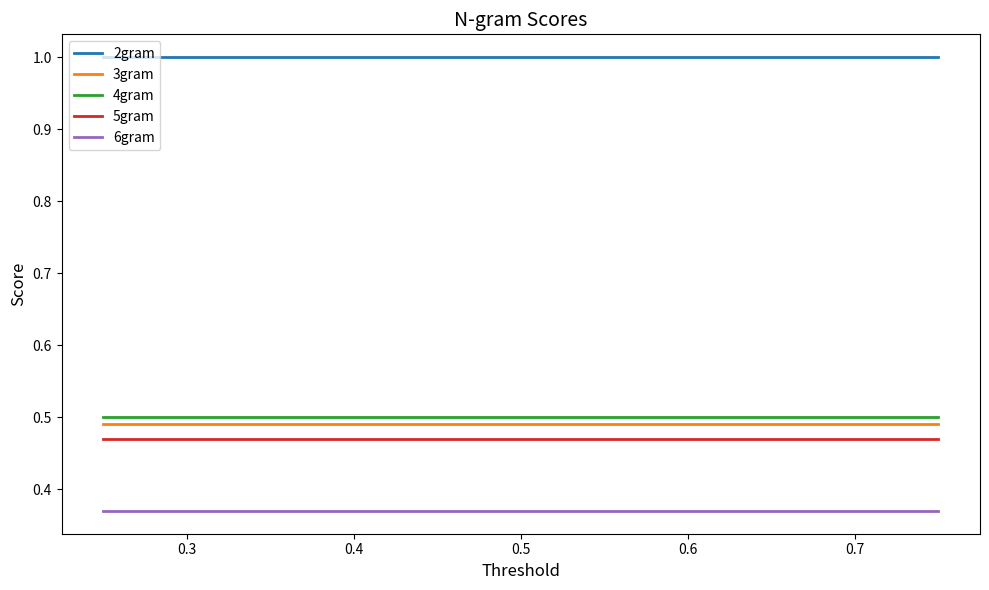

Is the value of 3gram at 0.2 greater than the value of 4gram at 0.3?

No